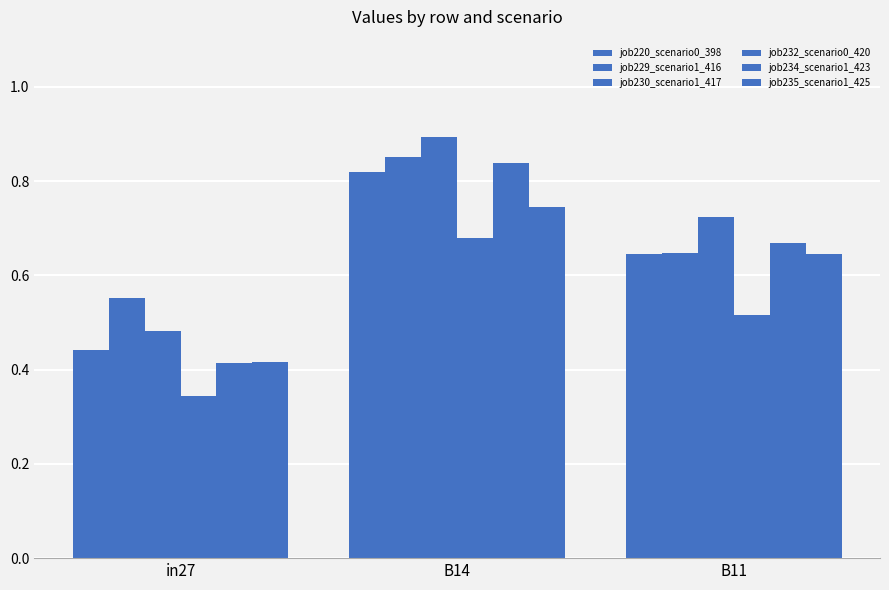

Is it true that job232_scenario0_420 equals 0.5 at B11?

True